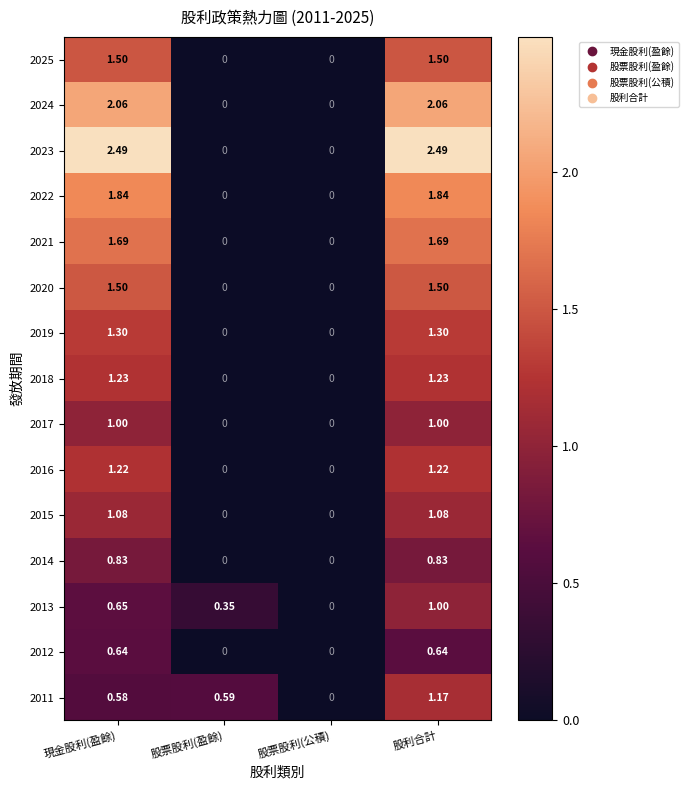

Where does the 2023 series first go above 2?

現金股利(盈餘)